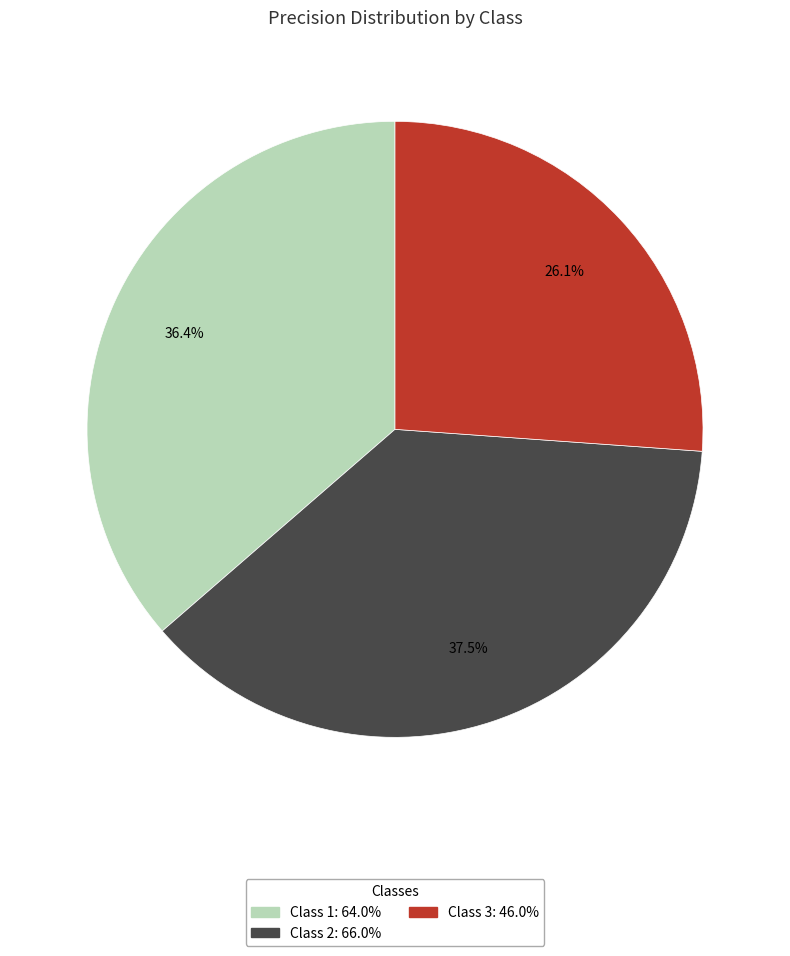

Is there any slice that represents more than half of the pie?

No